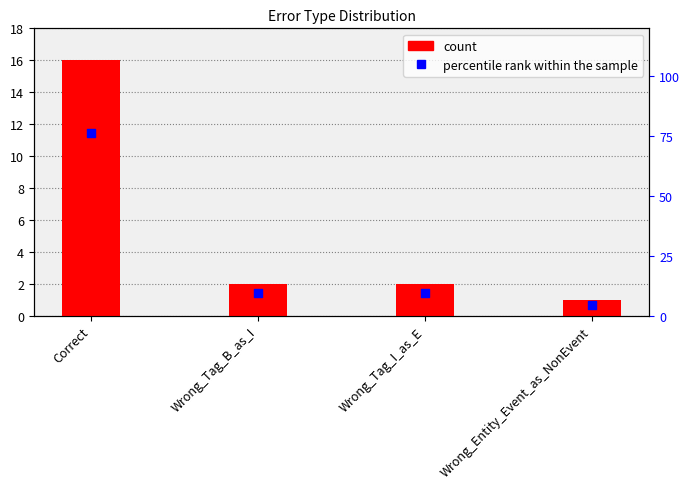

At how many categories does at least one series exceed 44?

1